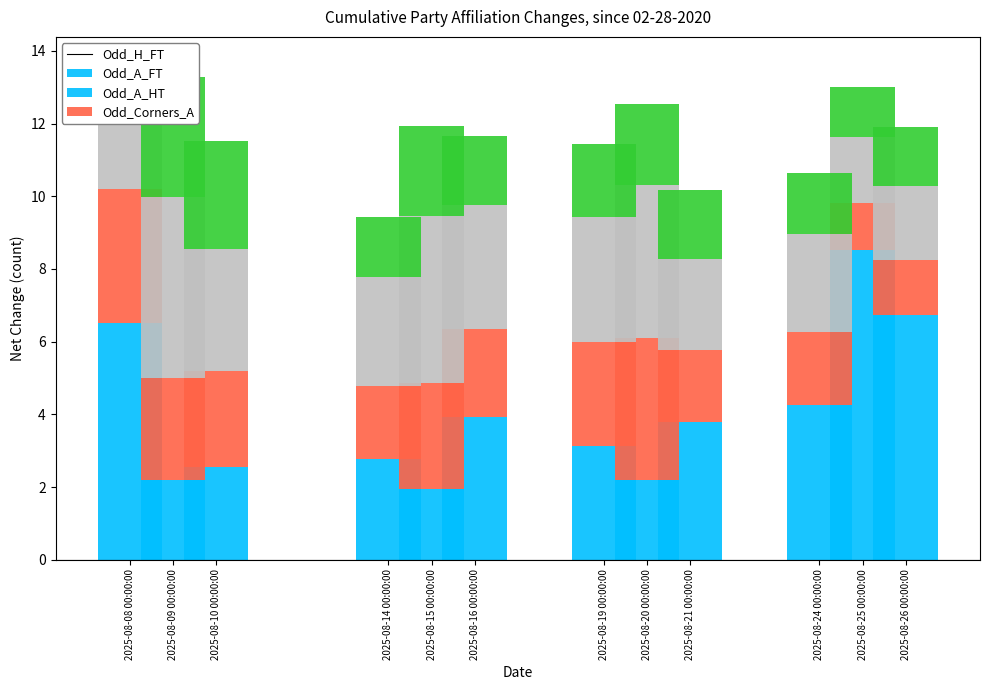

What position from the left is 2025-08-26 00:00:00?

12